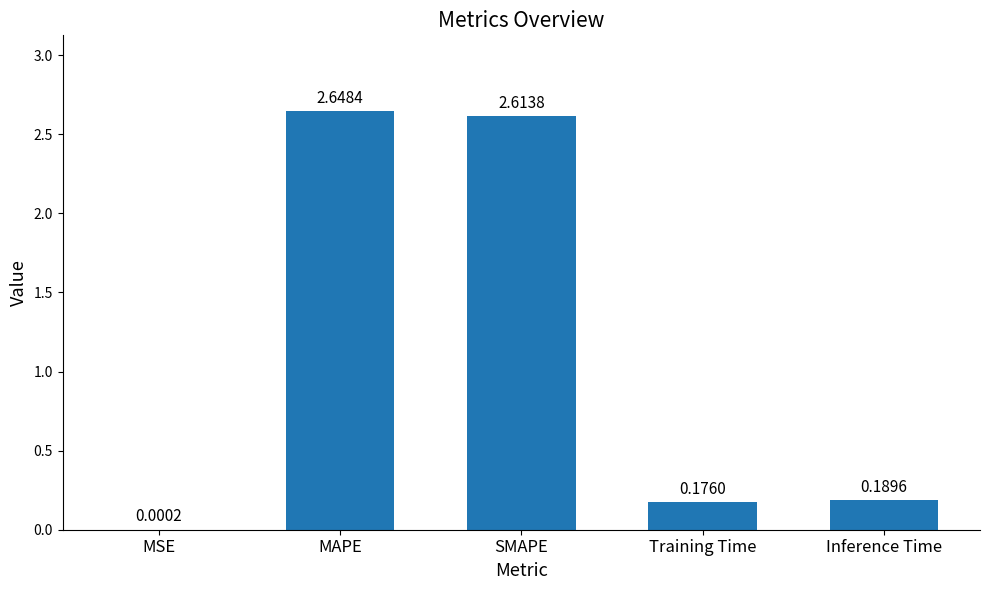

At which category does the chart reach its peak across all series?

MAPE